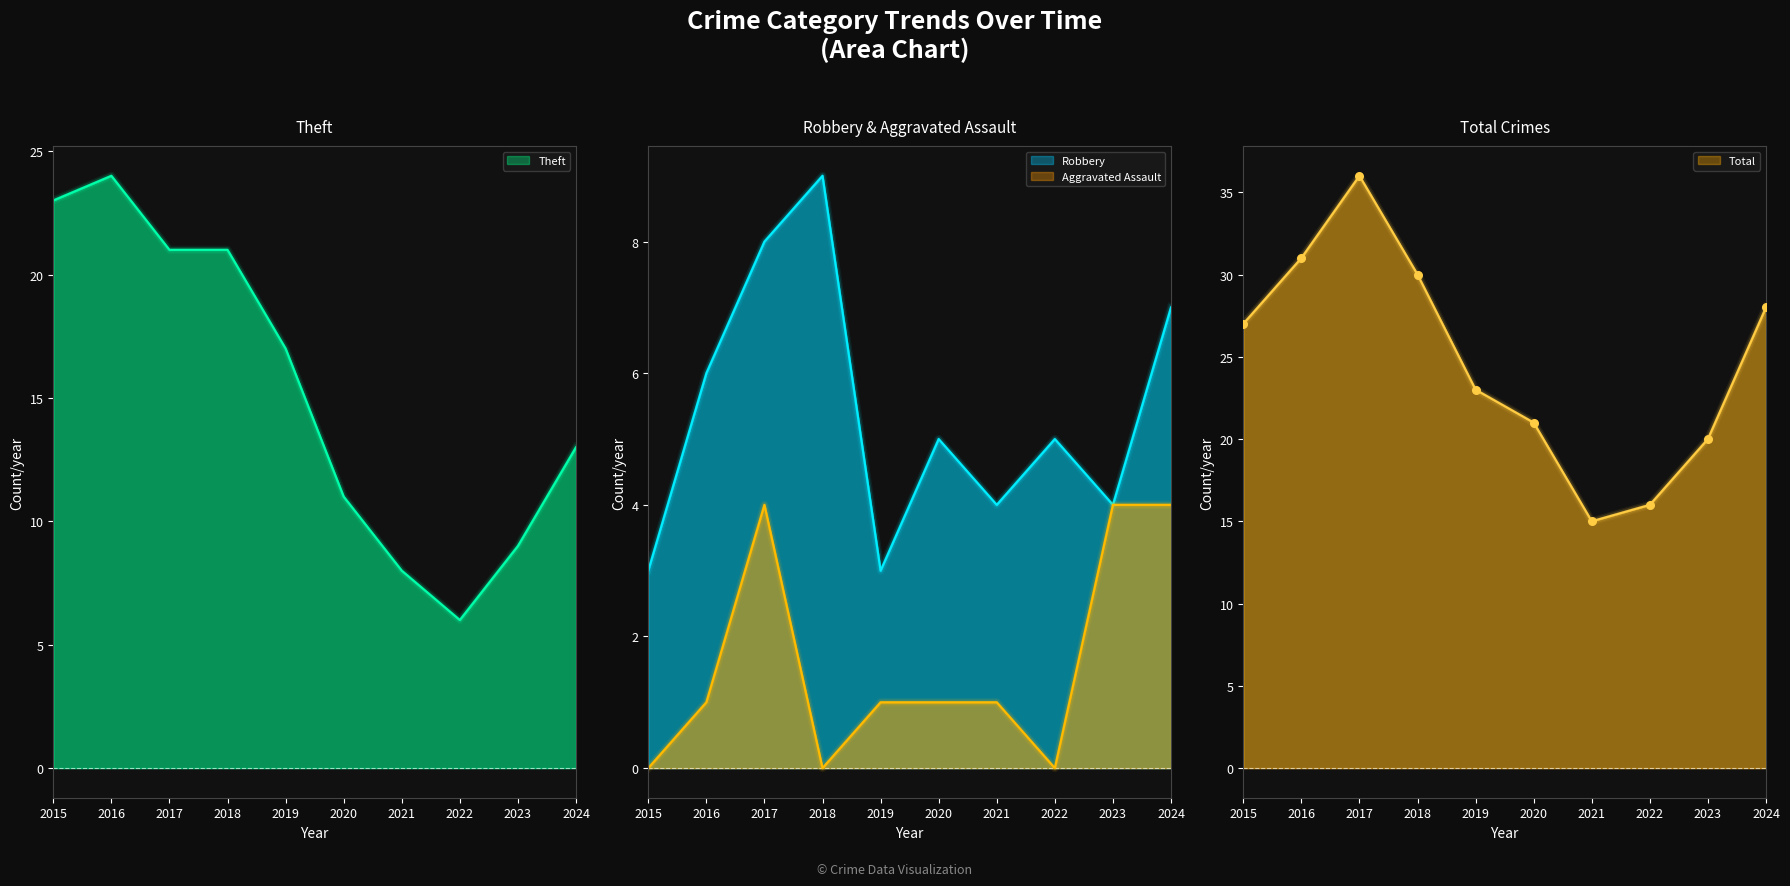

What is the total value across all series at 2019?

44